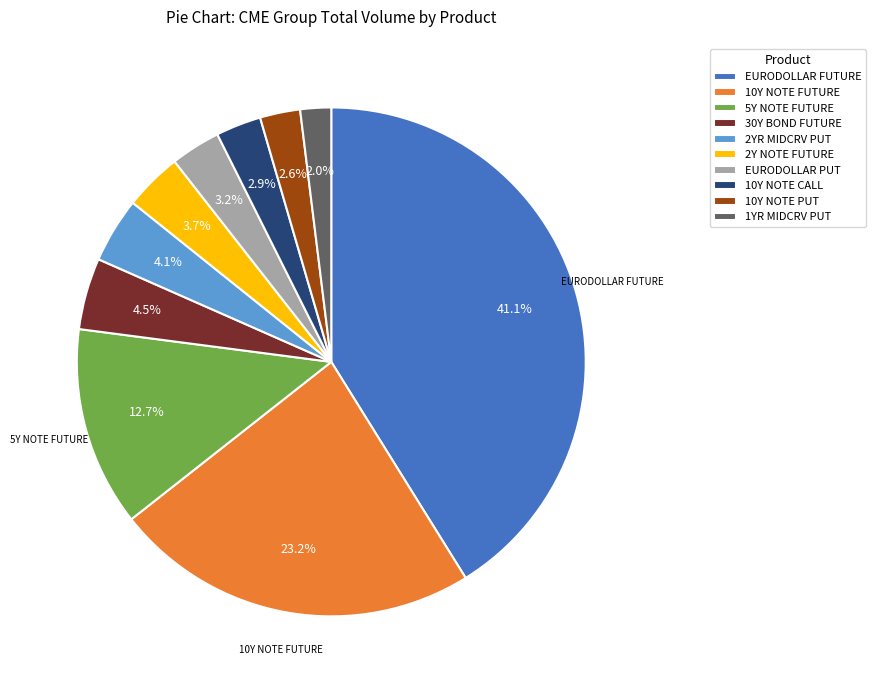

To the nearest percent, what is the combined percentage of 1YR MIDCRV PUT and 10Y NOTE CALL?

5%